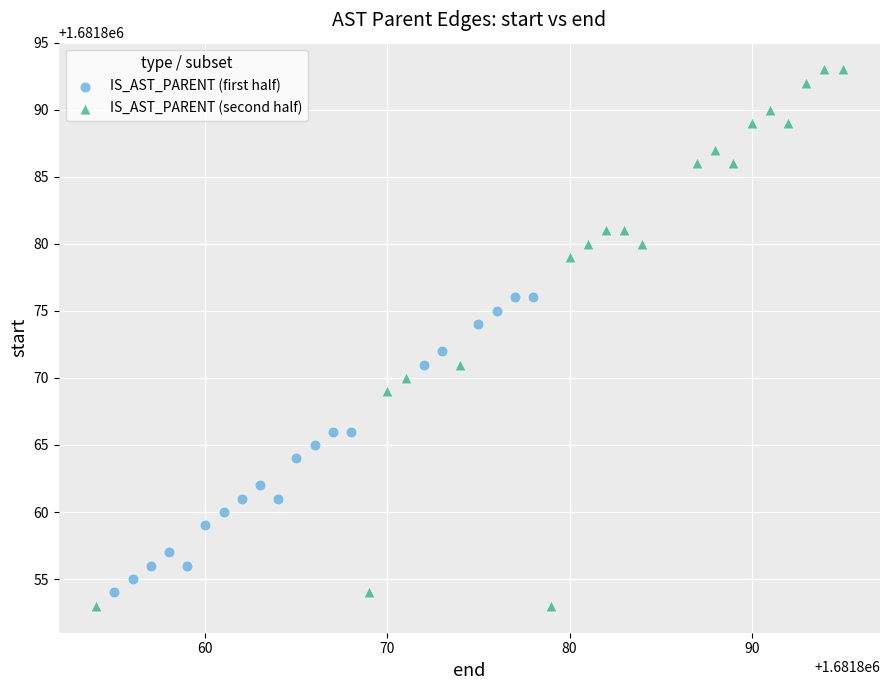

Which series contains the highest Y value?

IS_AST_PARENT (second half)